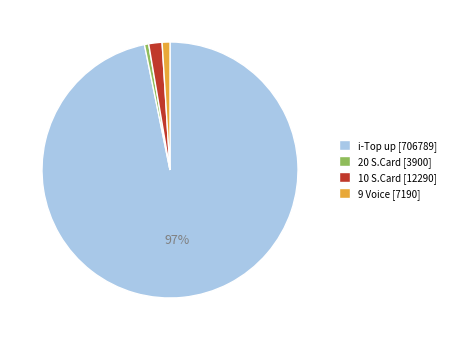

To the nearest percent, what is the average slice percentage?

25%